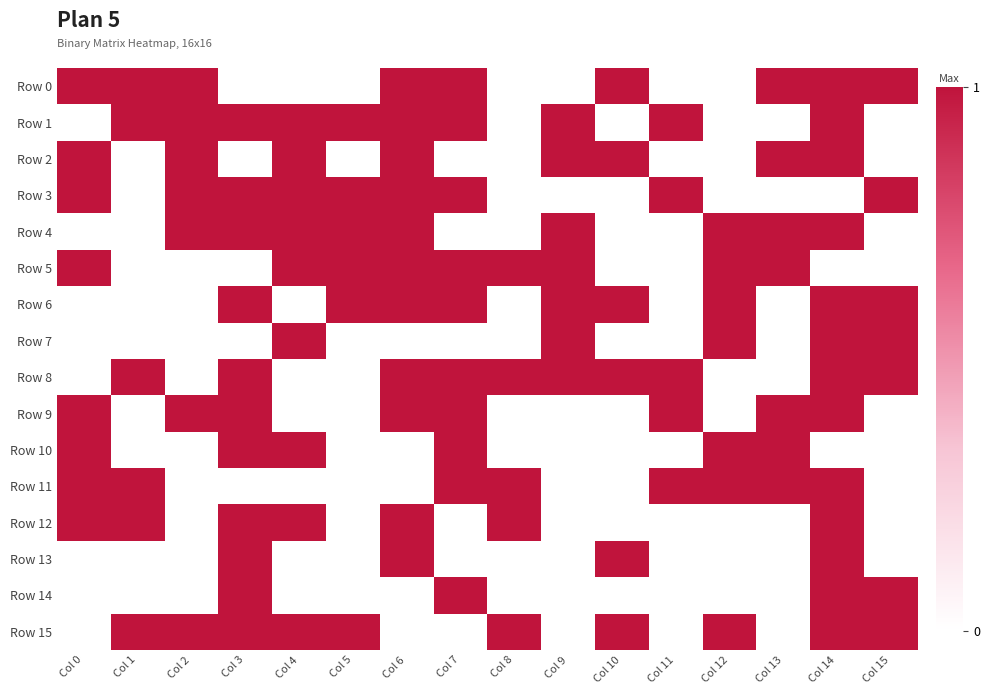

What is the spread (max minus min) of values at Col 7?

1